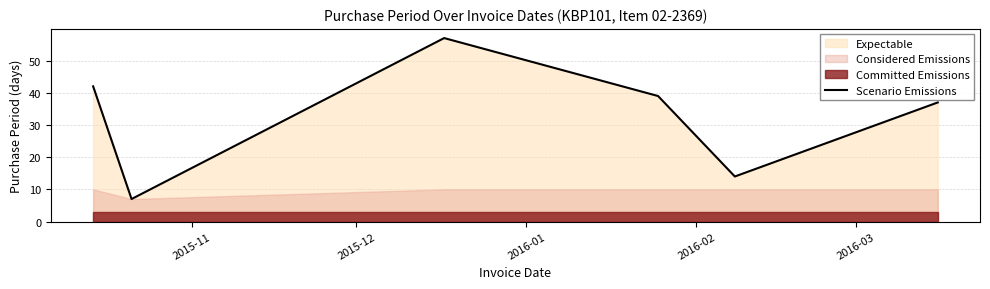

Reading left to right, transcribe all the data shown in this chart.

42	7	57	39	14	37